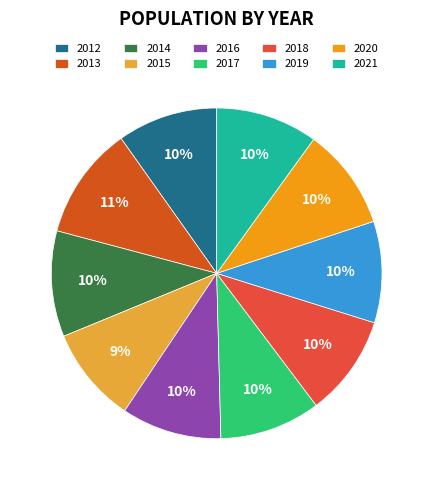

Count the number of slices in the pie.

10